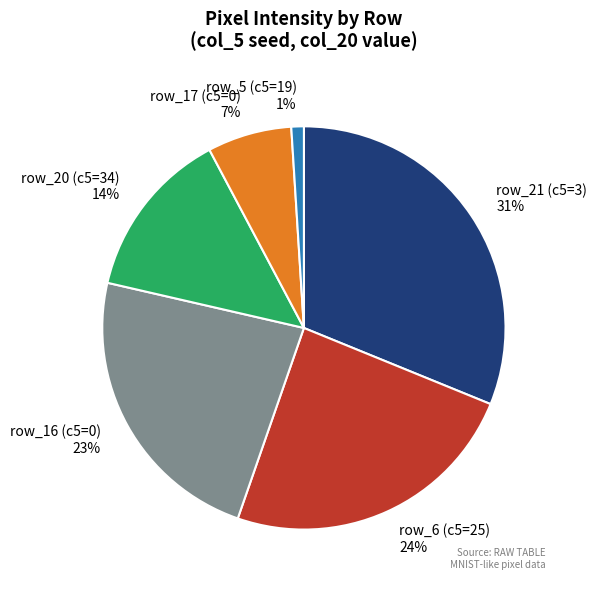

To the nearest percent, what is the difference between the largest and smallest slice percentages?

30%